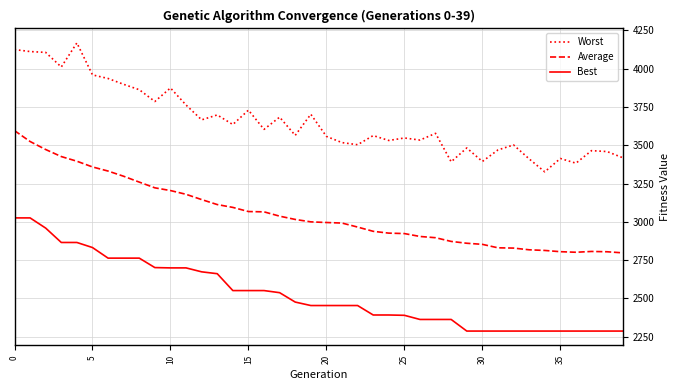

In Average, how many points are lower than both neighbors (excluding endpoints)?

1